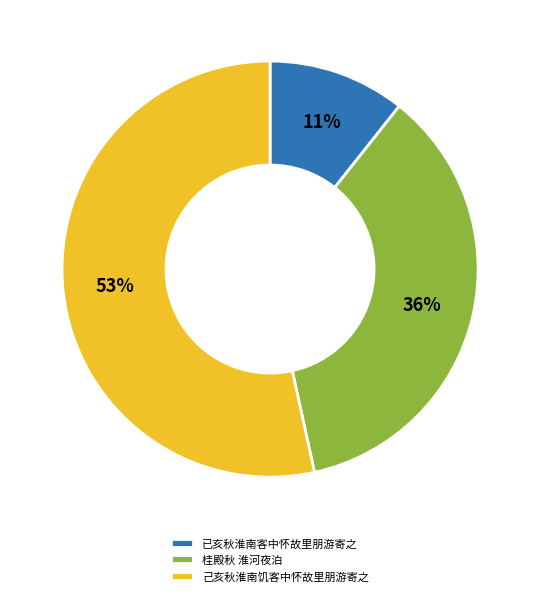

Is 己亥秋淮南饥客中怀故里朋游寄之 the majority of the pie?

Yes